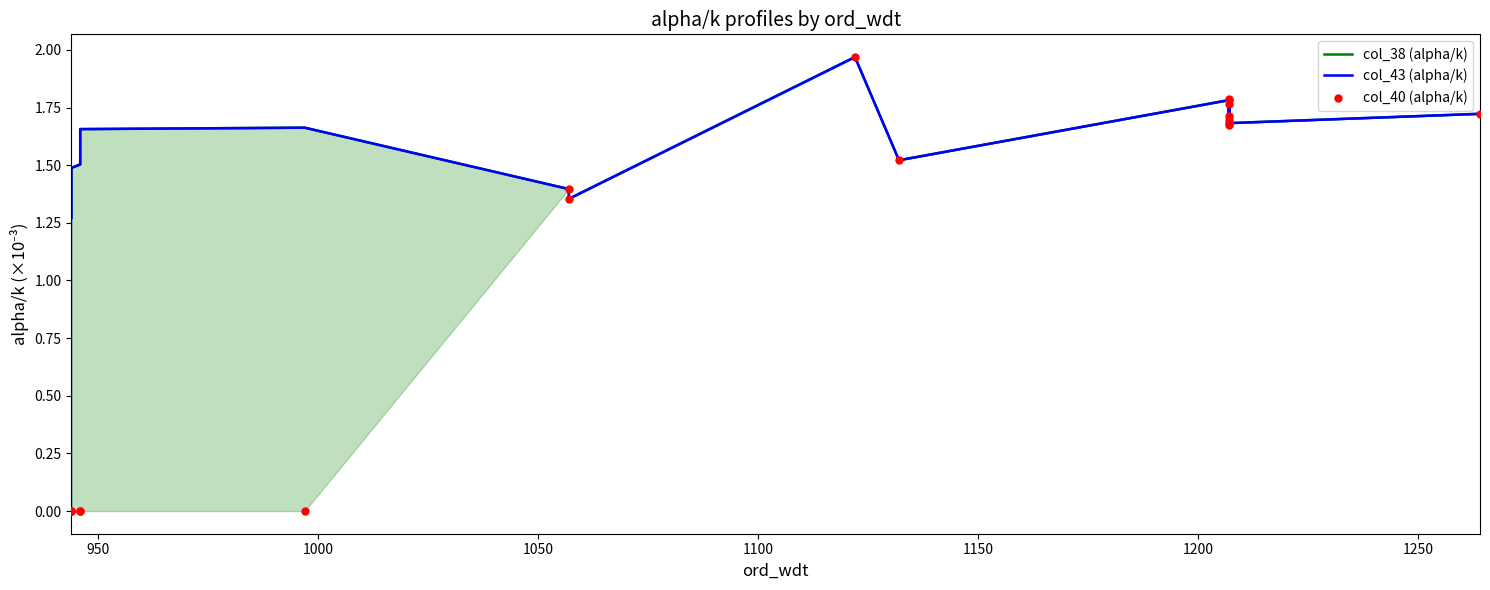

Which series has the largest Y range (max minus min)?

col_40 (alpha/k)